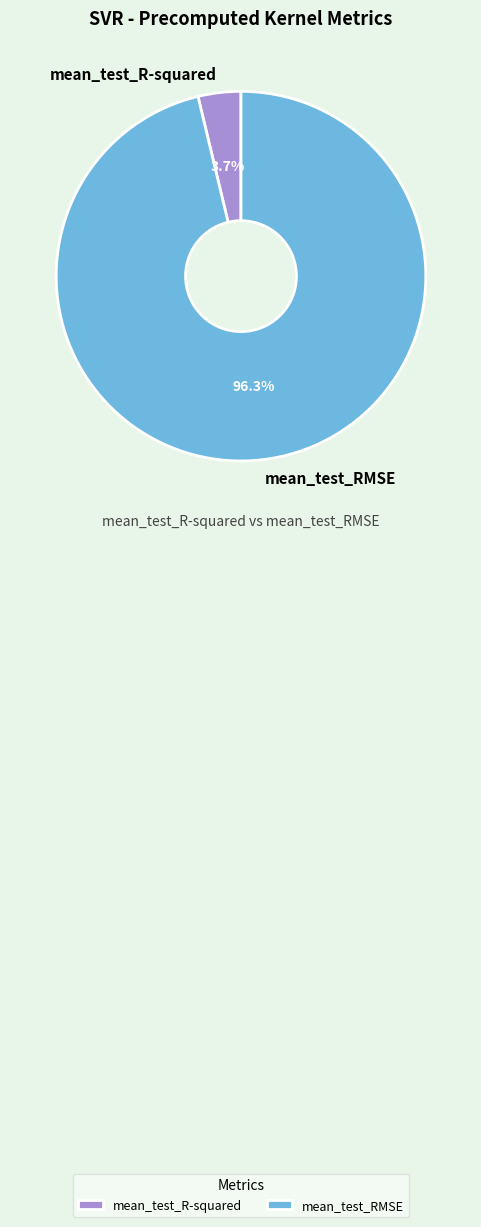

To the nearest percent, what is the difference between the mean_test_R-squared and mean_test_RMSE slice percentages?

93%